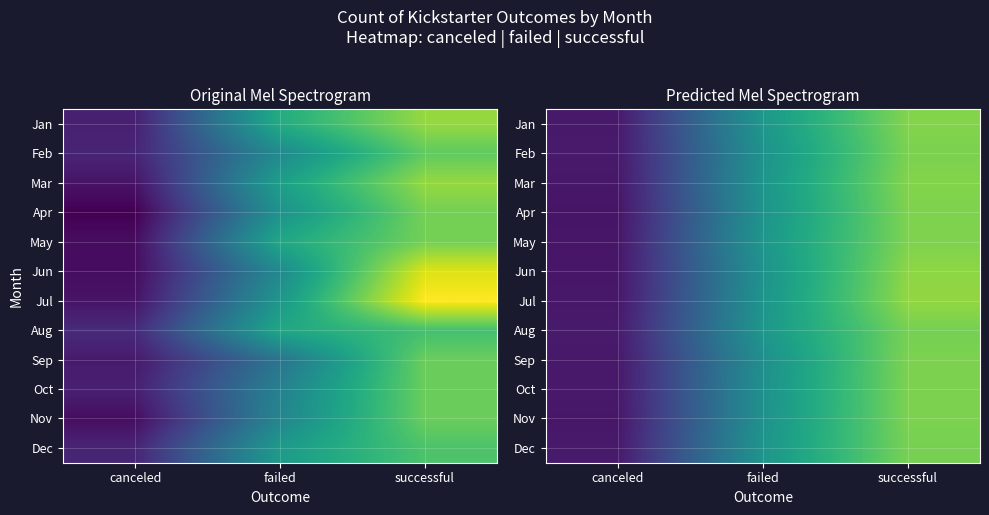

Is it true that Jul equals 48.7 at successful?

True